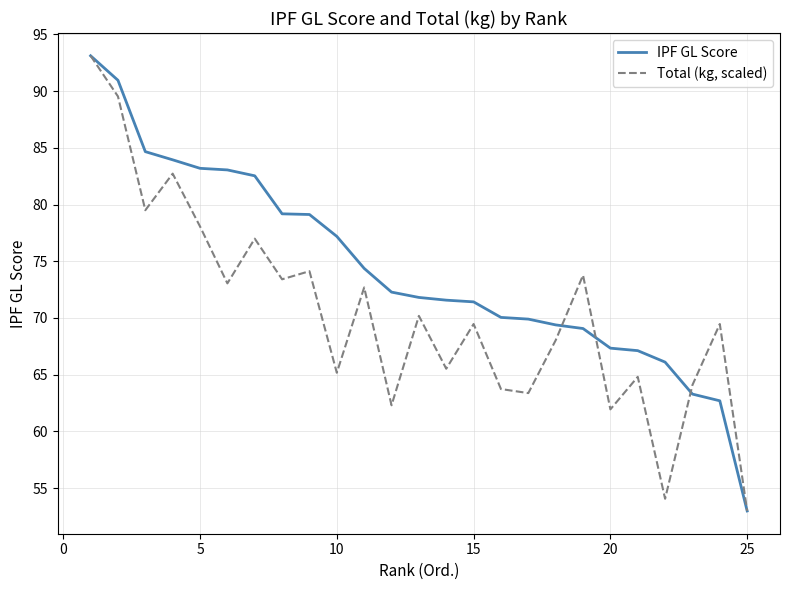

Is this an area chart (filled region under the line)?

No